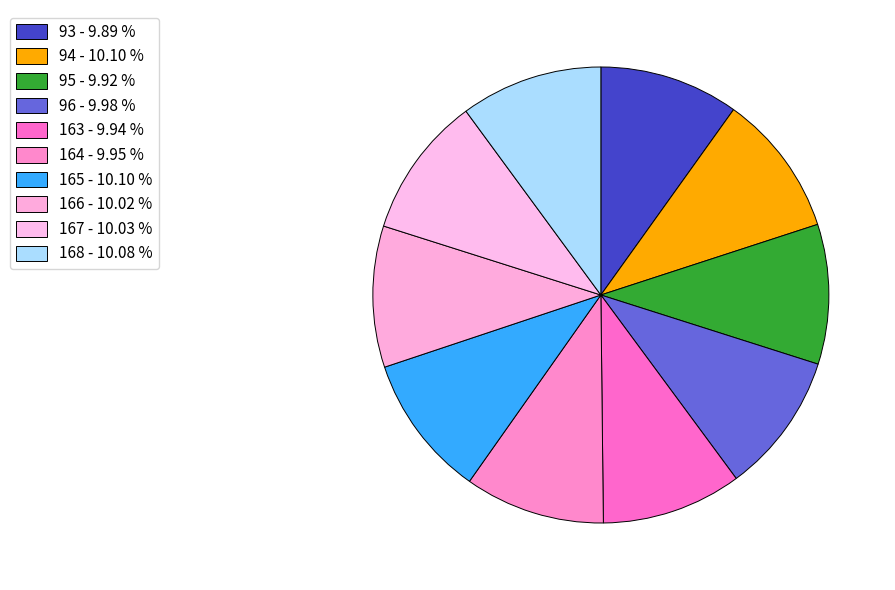

Which slice is the smallest?

93